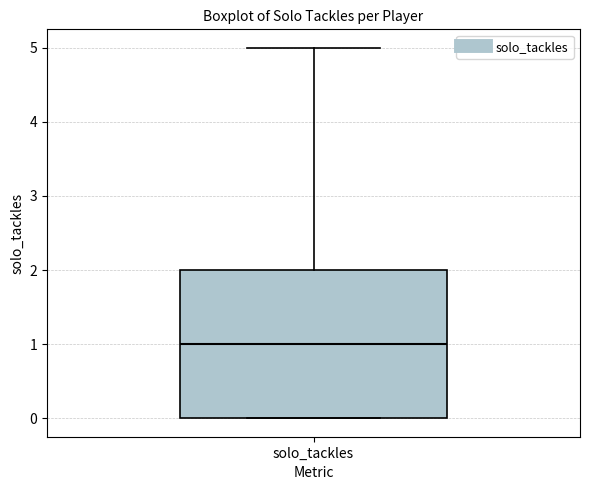

Where is the lower edge of the box for solo_tackles on the y-axis? The values are not printed on the chart, so give them approximately, as read against the axis.

0